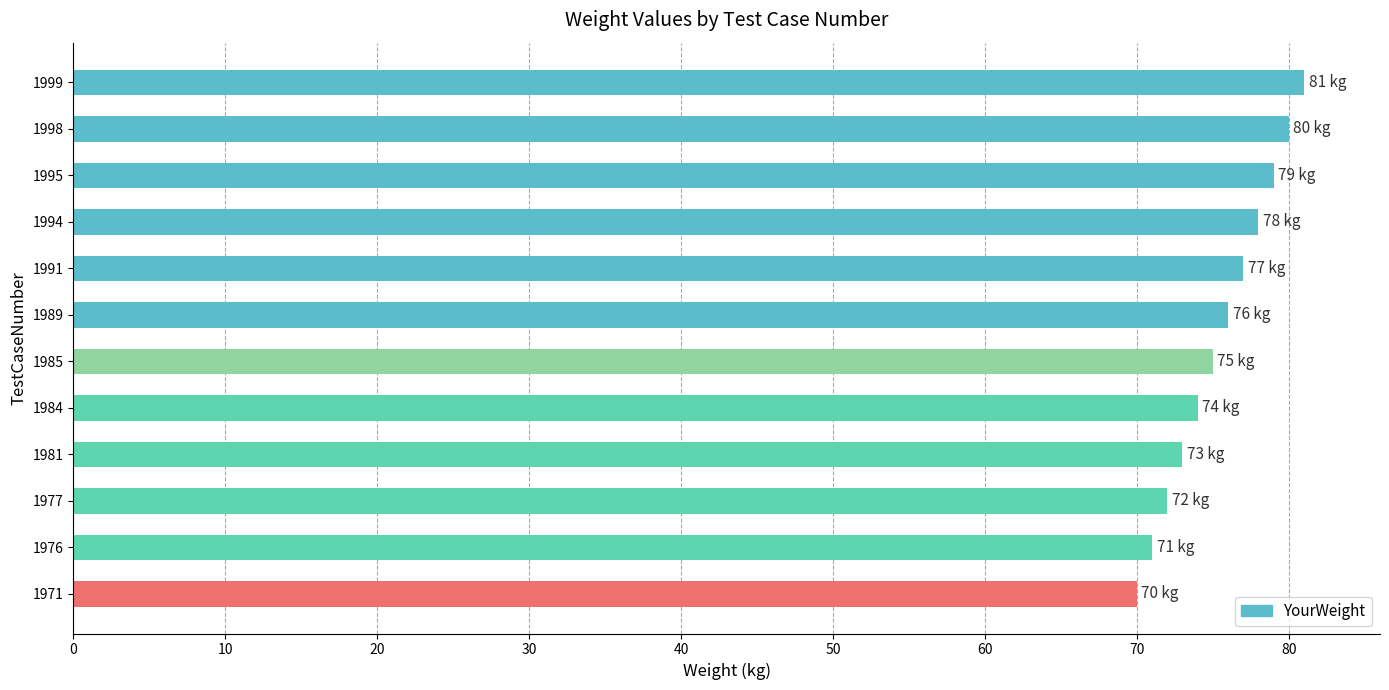

How many values are below 76?

6